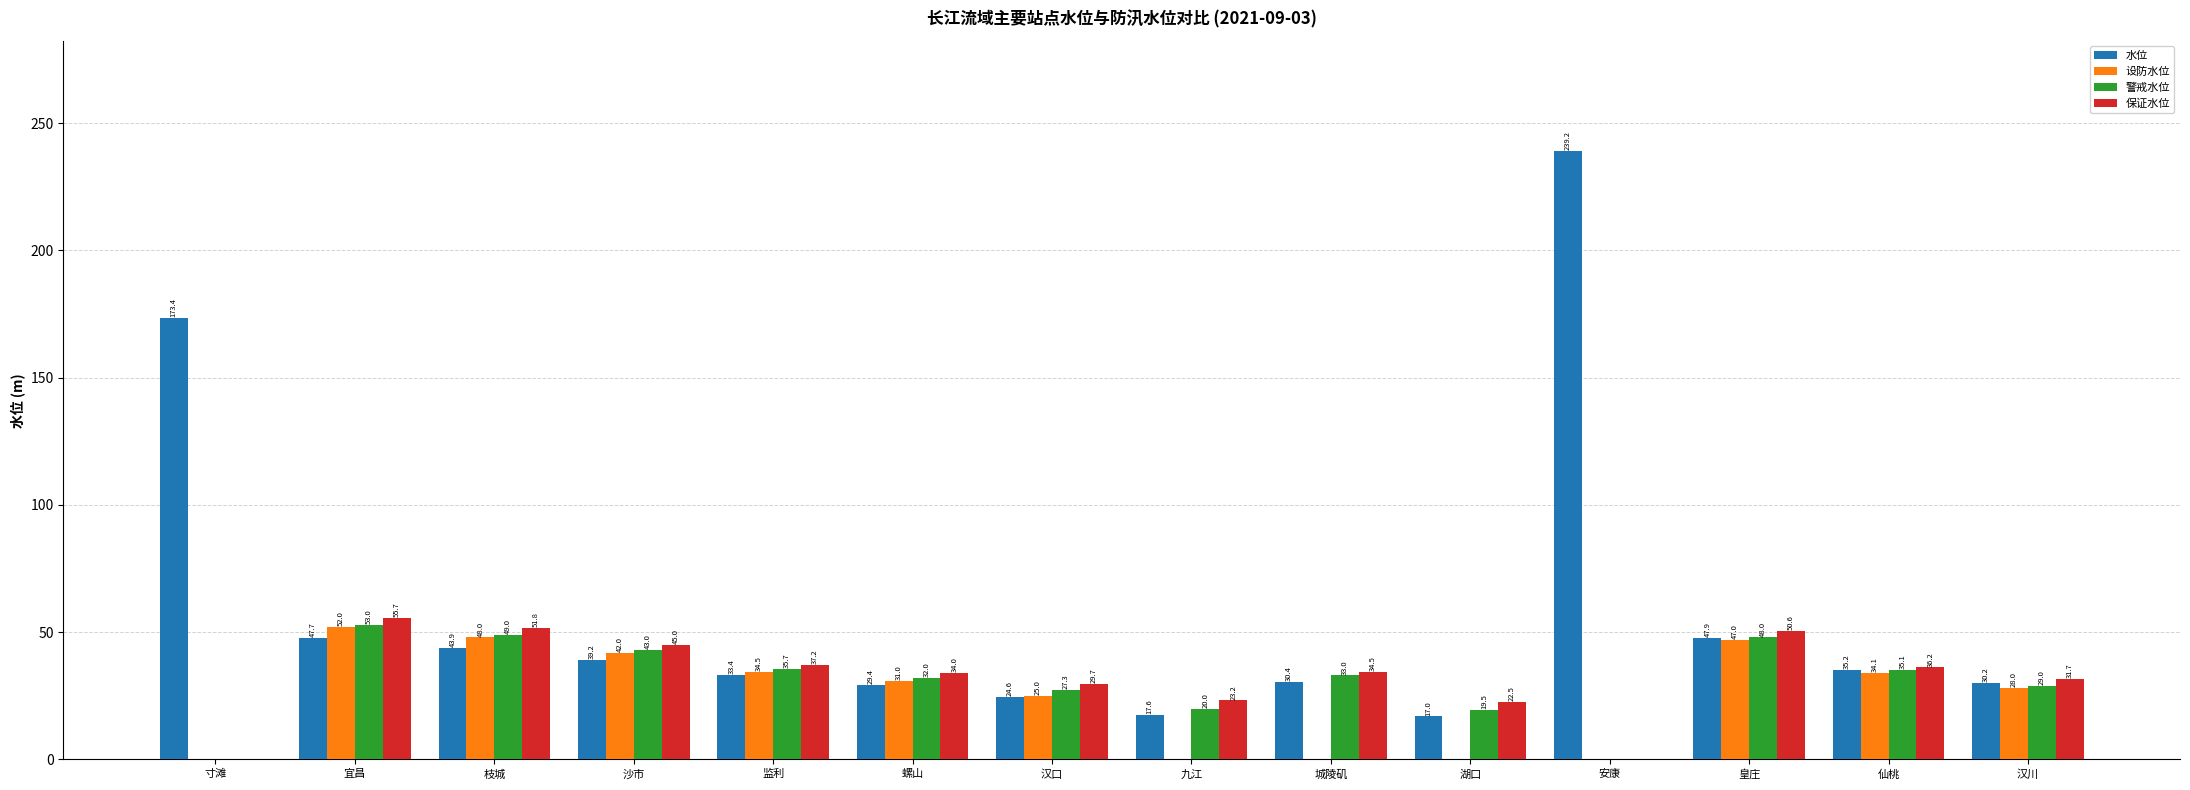

True or false: 水位 has a value of 30.4 at 城陵矶.

True